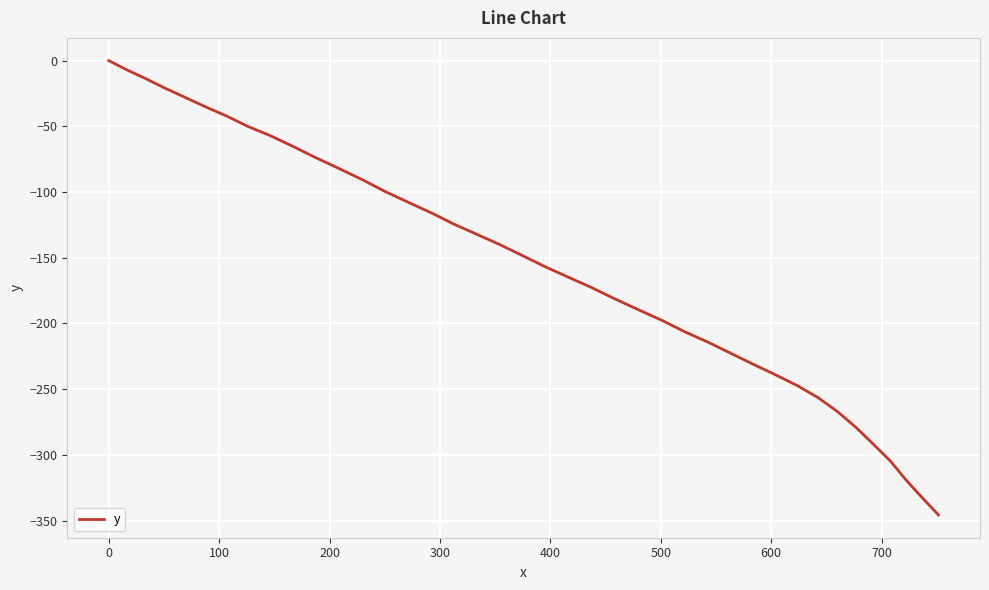

What is the minimum value shown in the chart?

-345.7